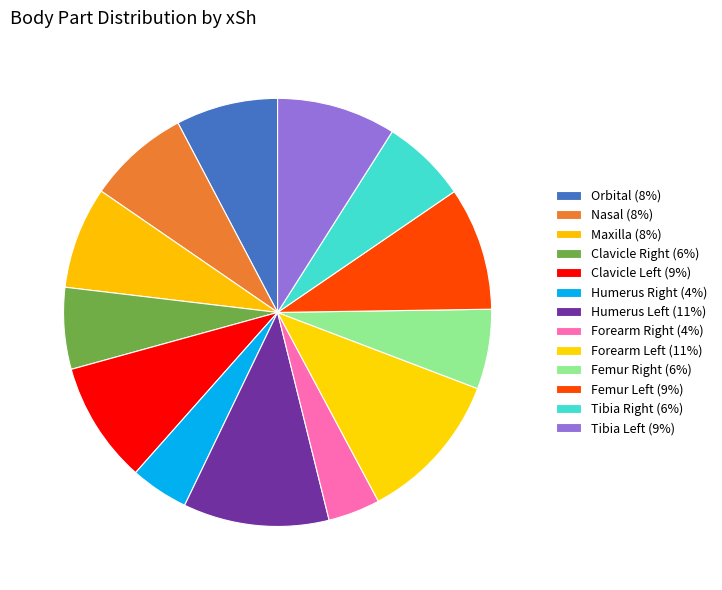

Which category has the smallest portion of the pie?

Forearm Right